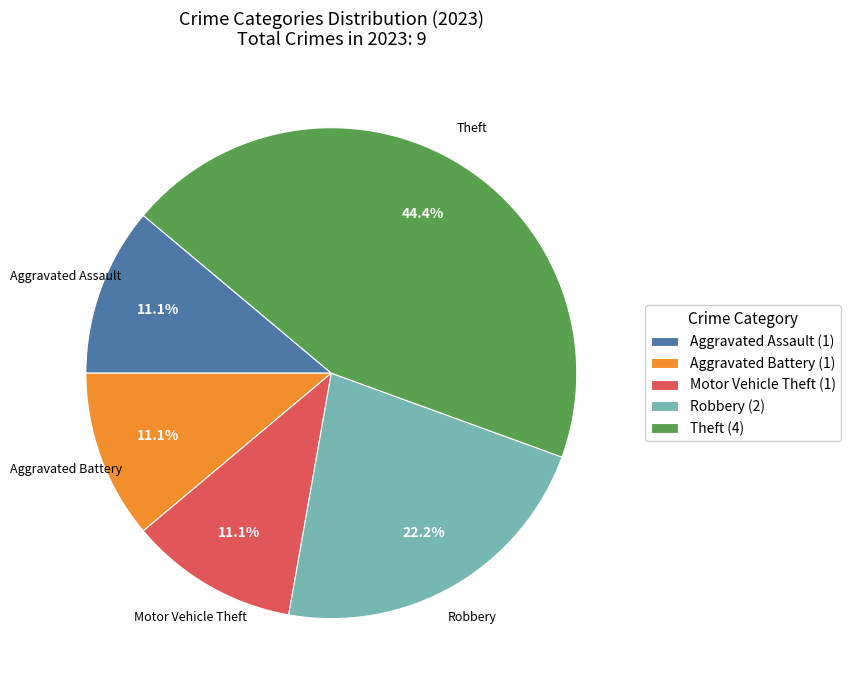

Is there a majority slice in this chart?

No